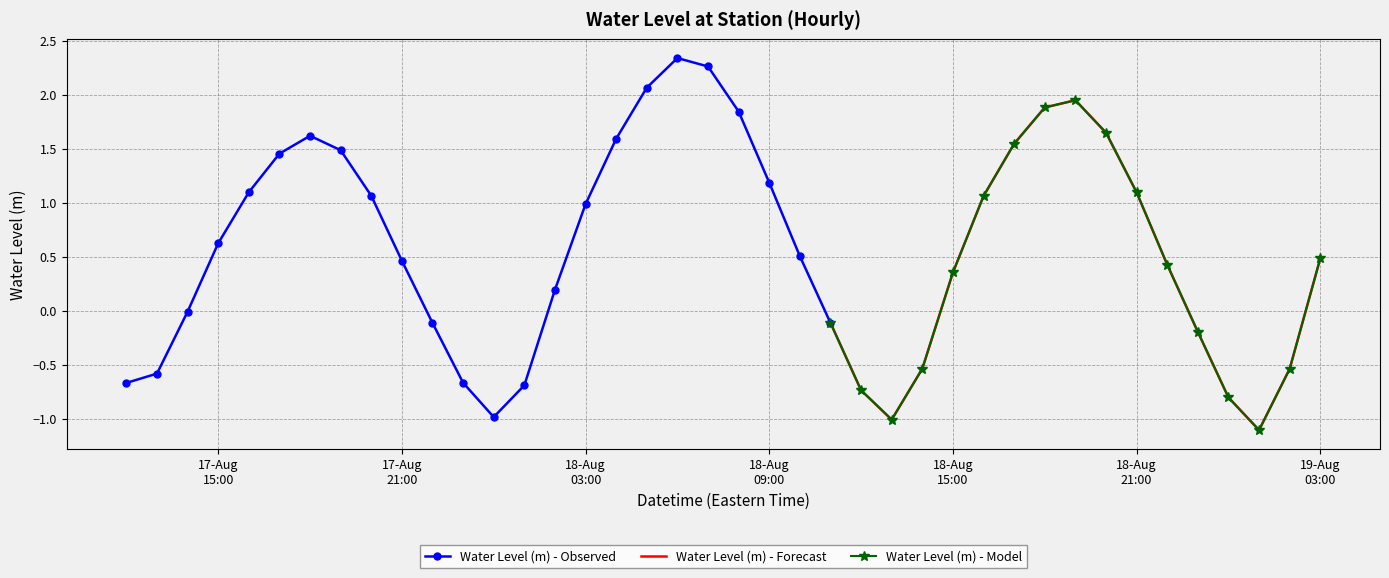

What is the sum of all values?

22.6